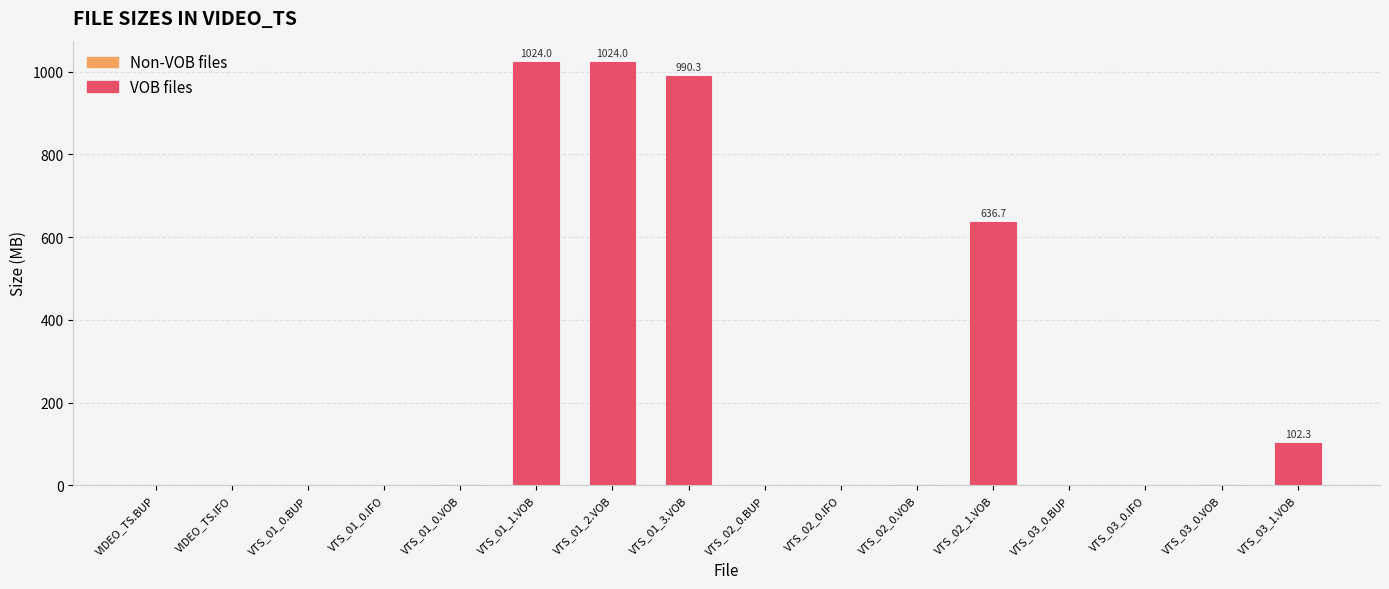

What is the maximum value shown in the chart?

1024.0